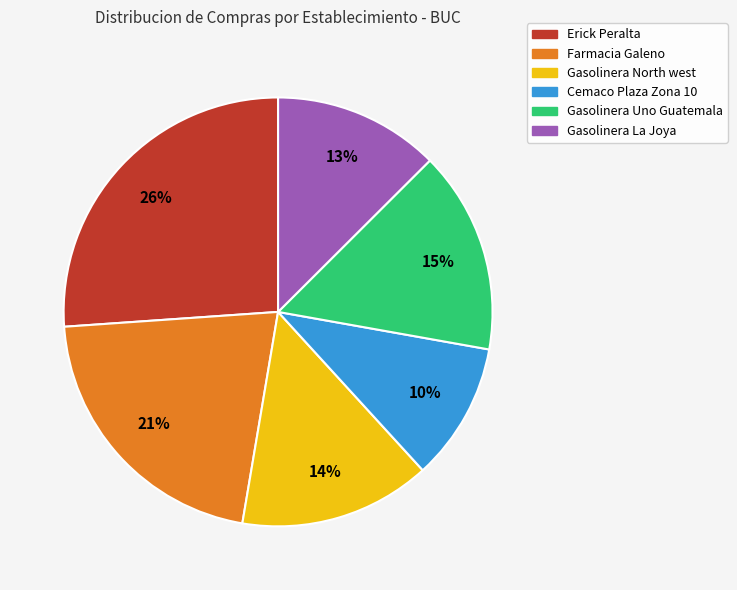

What is the largest slice in the pie chart?

Erick Peralta